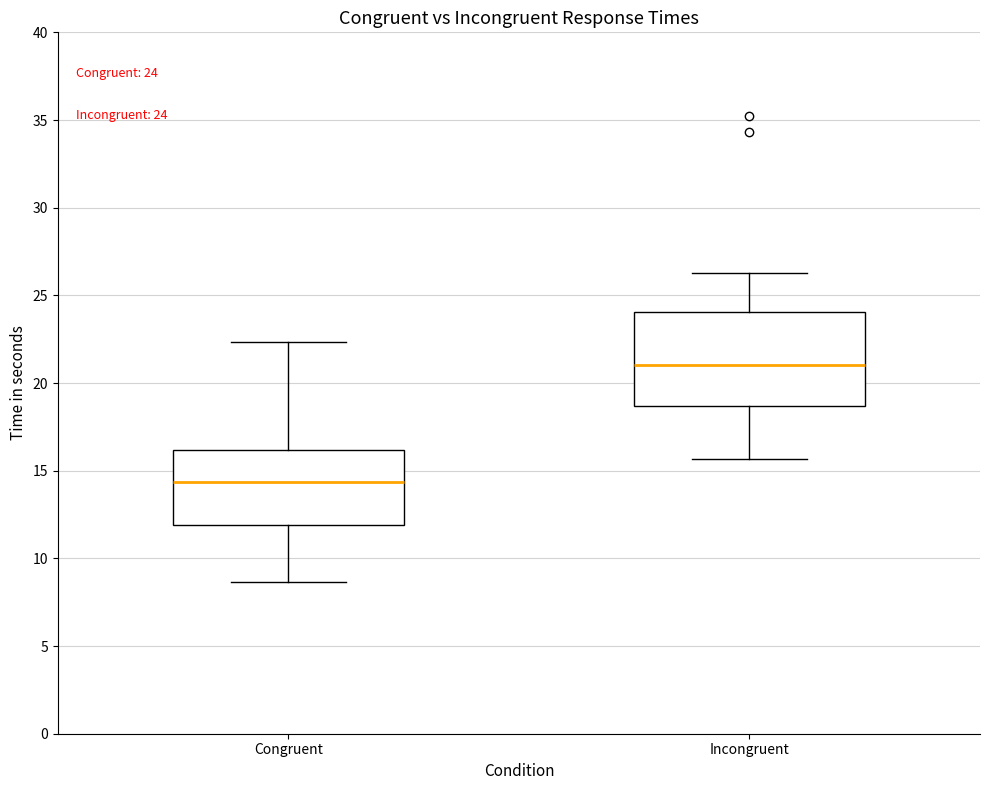

Which box is the tallest, from its lower edge to its upper edge?

Incongruent